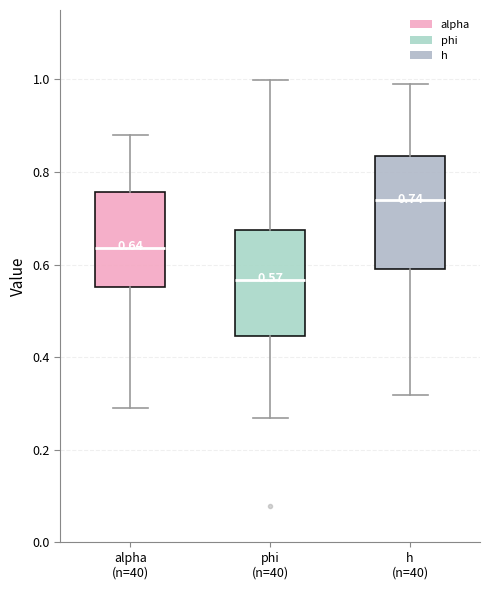

Which box's median line is the highest?

h (n=40)